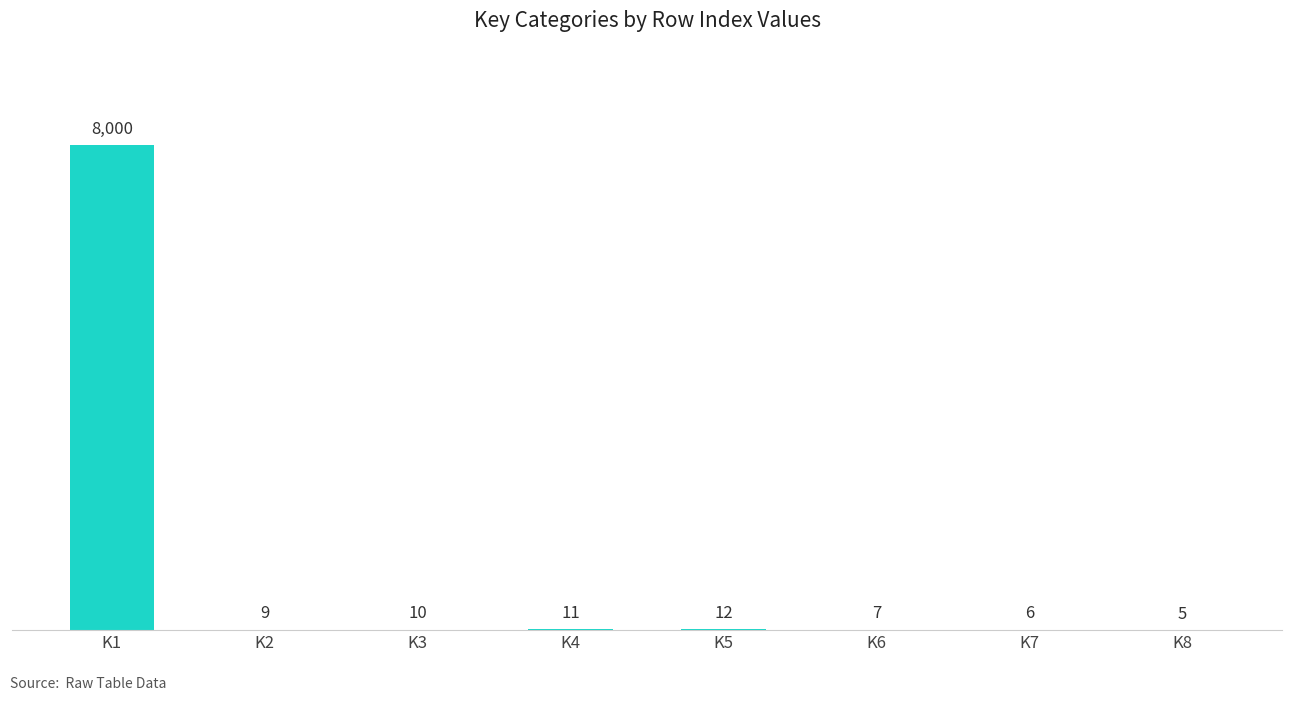

True or false: the data shows 8000 at K1.

True